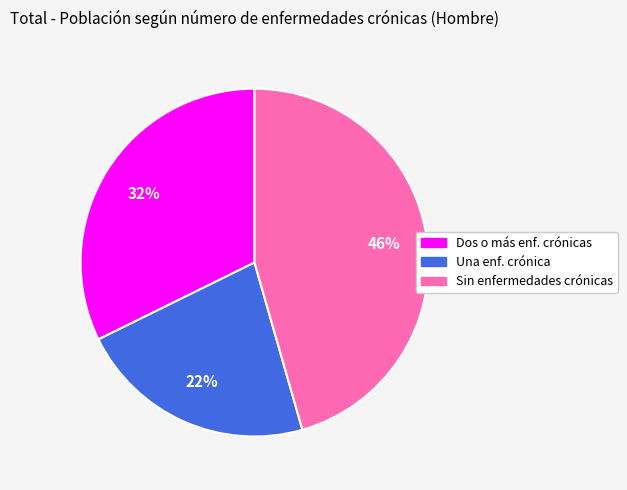

To the nearest percent, what is the average slice percentage?

33%